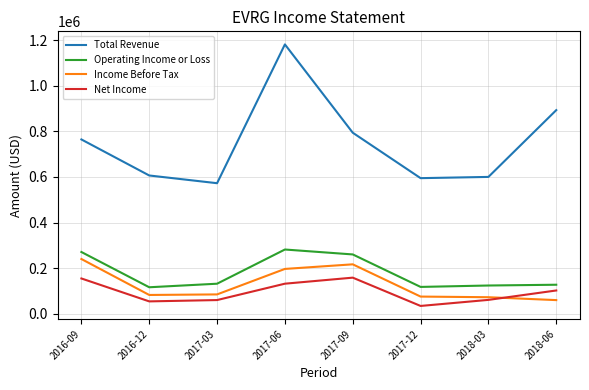

What is the sum of all Income Before Tax values?

1025400